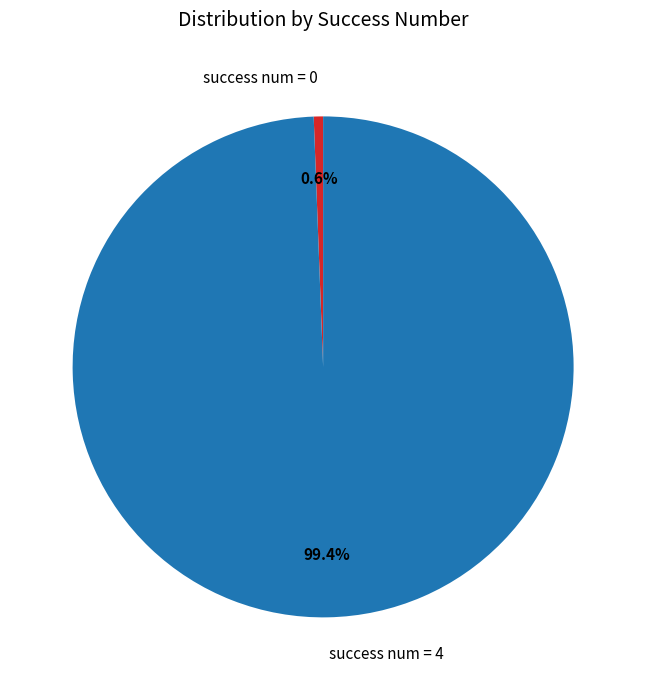

To the nearest percent, what is the difference between the largest and smallest slice percentages?

99%